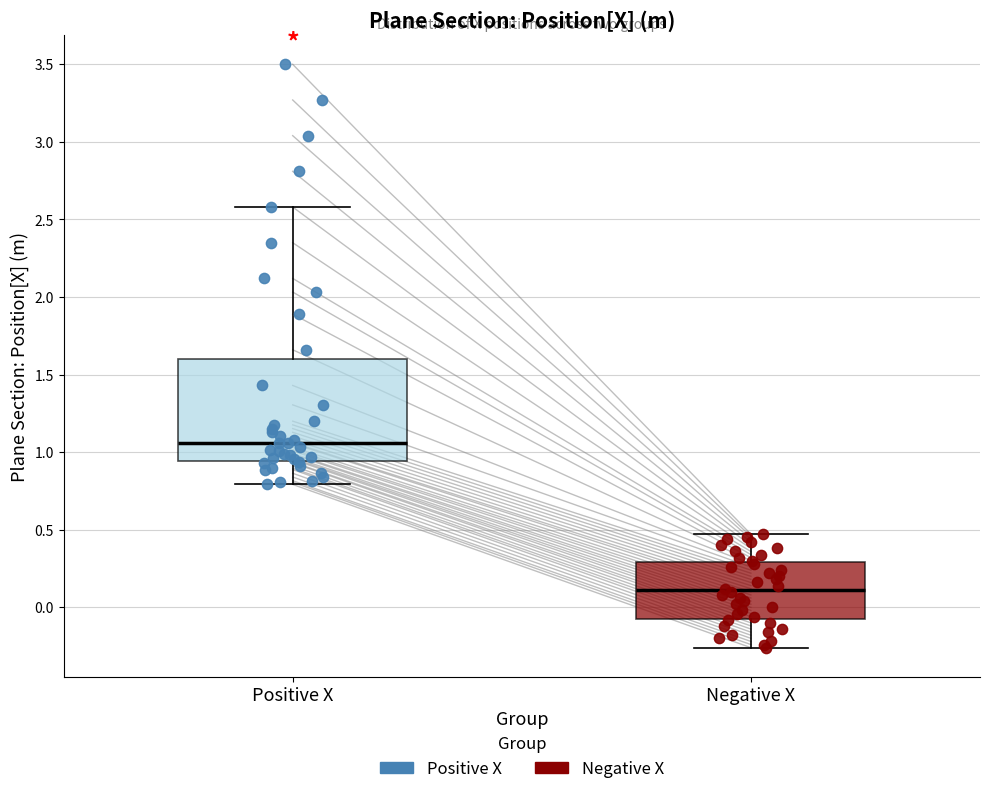

Reading left to right, transcribe this box plot: for each box, give where its median line is, the range the box spans, and where its two whiskers end, as read against the y-axis. The values are not printed on the chart, so give them approximately, as read against the axis.

Positive X: median 1.05, box 0.95 to 1.60, whiskers 0.80 to 2.60
Negative X: median 0.10, box -0.05 to 0.30, whiskers -0.25 to 0.45